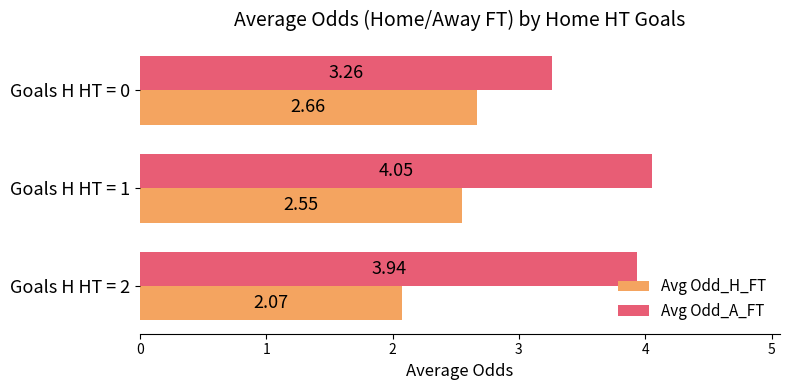

Which series has the largest total across all categories?

Avg Odd_A_FT